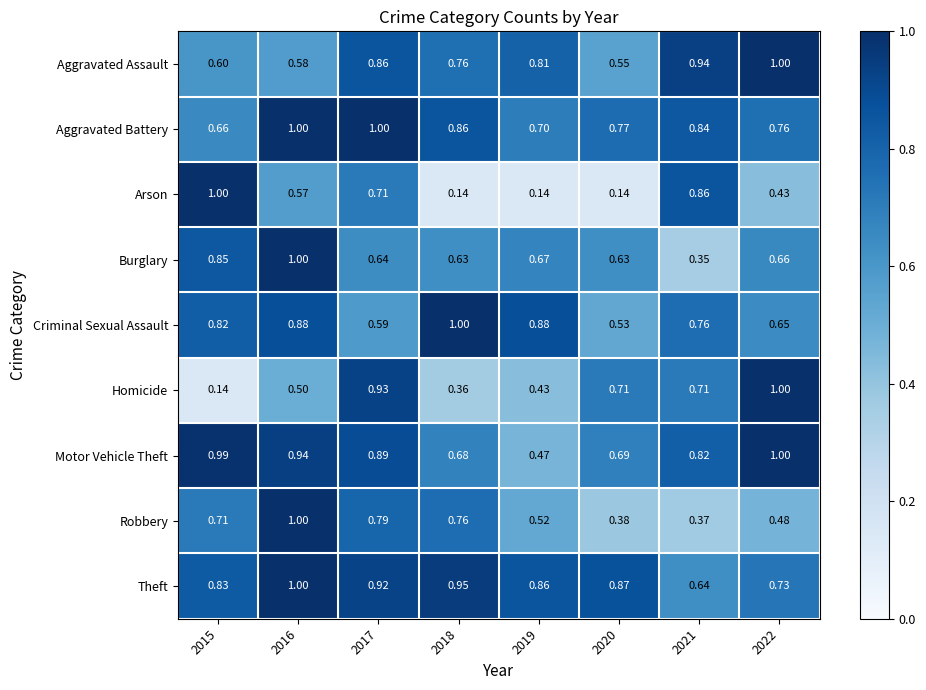

At which category is the sum across all series the highest?

2016